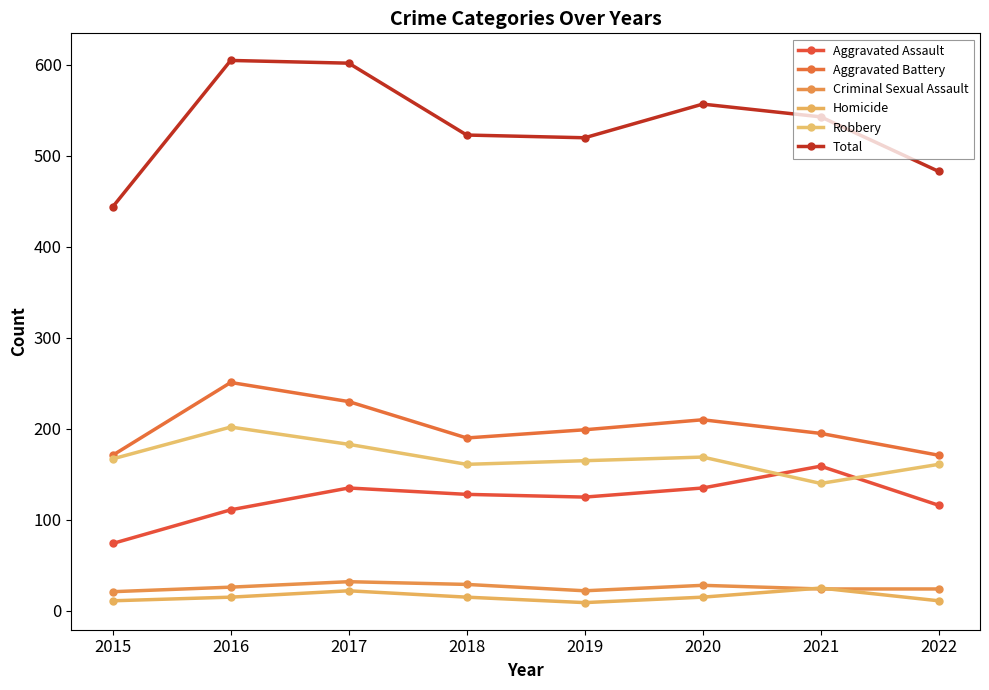

At which label does Aggravated Battery first exceed 199?

2016